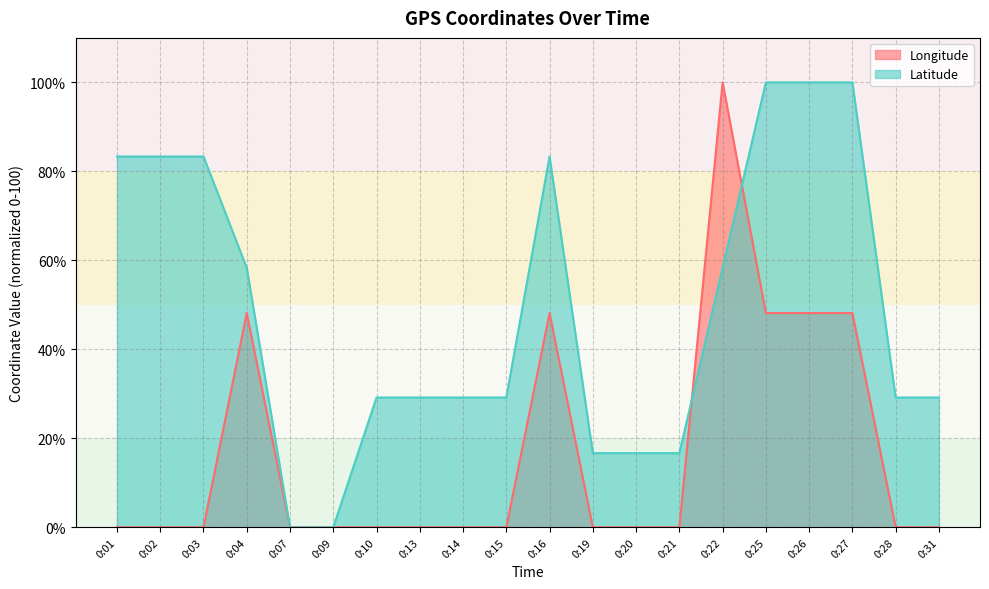

True or false: Latitude has more than 2 interior local peaks.

False